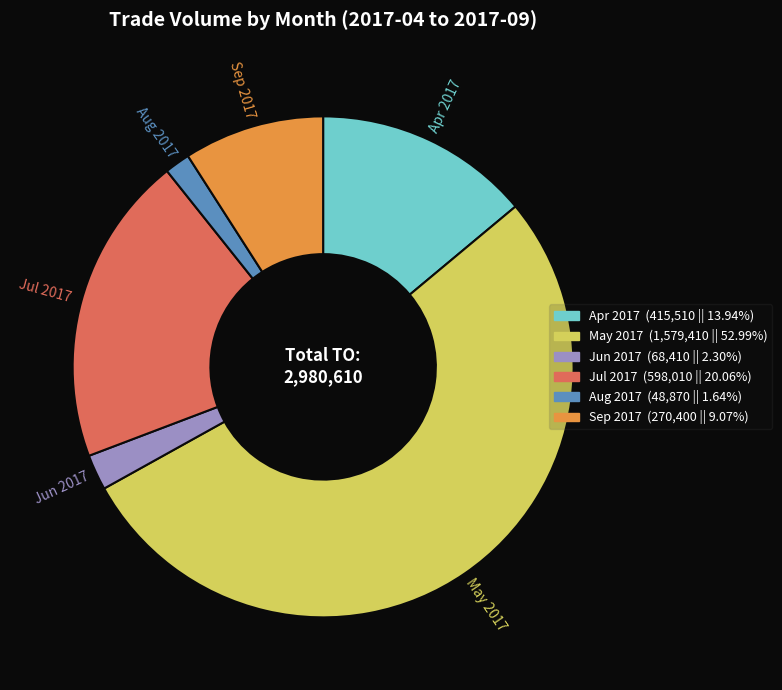

Does any single category account for the majority?

Yes